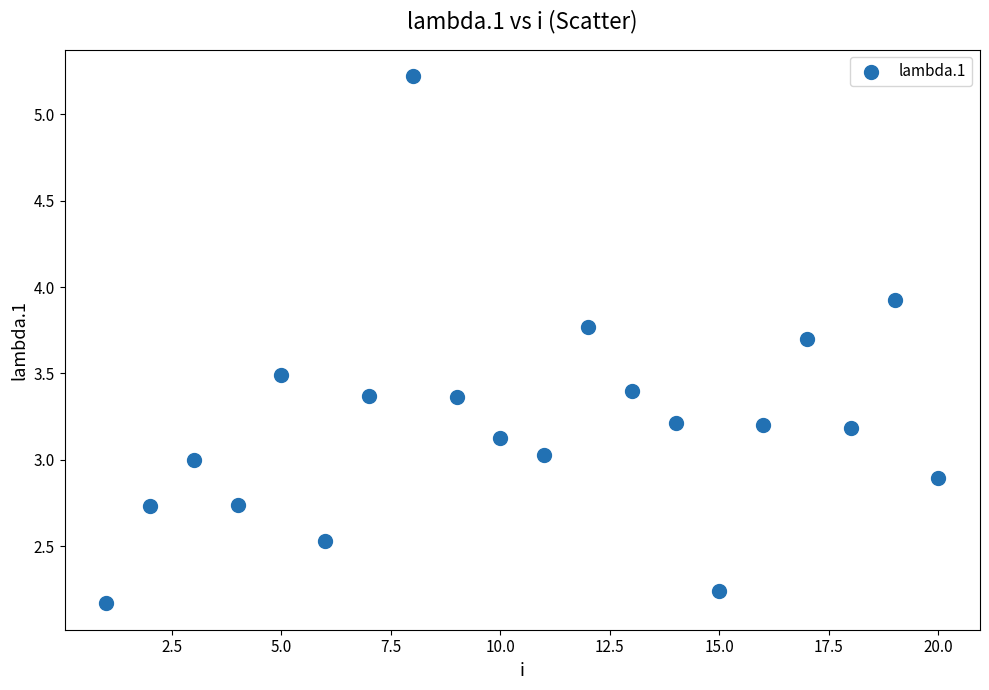

What is the range of Y values (max minus min)?

3.0